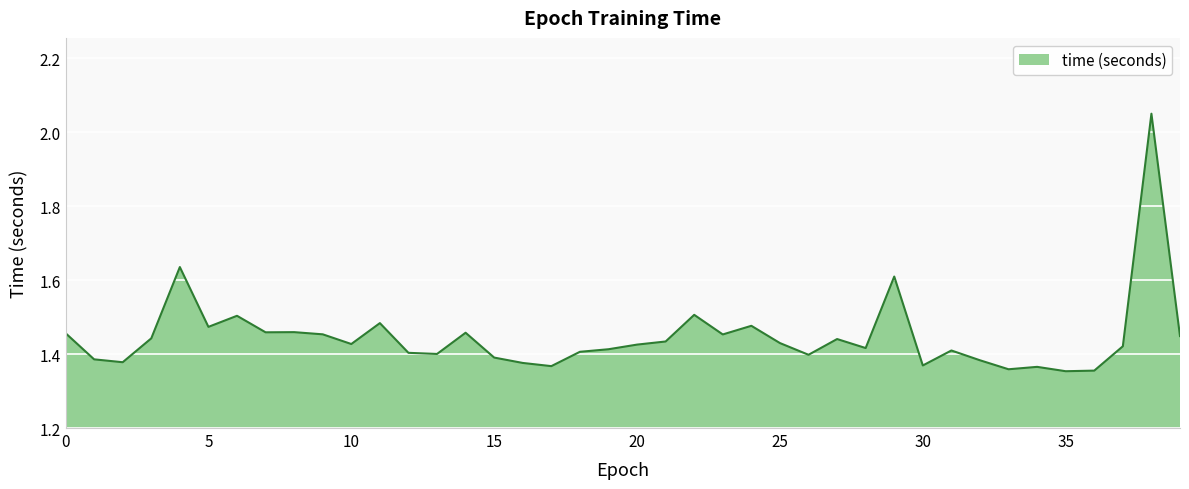

What is the difference between the maximum and minimum values?

0.7